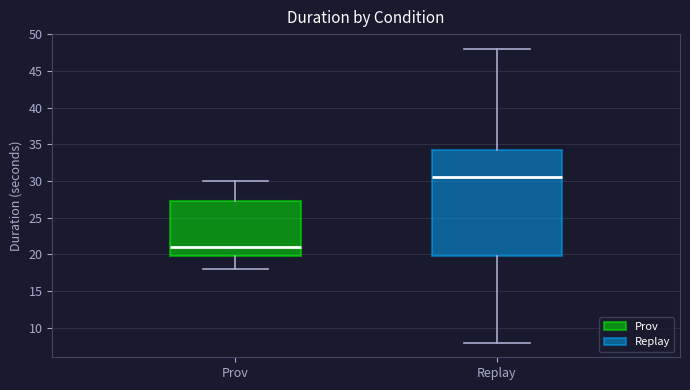

Reading left to right, read every box against the y-axis: the position of its median line, the range the box covers, and the ends of its whiskers. The values are not printed on the chart, so give them approximately, as read against the axis.

Prov: median 21.0, box 20.0 to 27.5, whiskers 18.0 to 30.0
Replay: median 30.5, box 20.0 to 34.5, whiskers 8.0 to 48.0